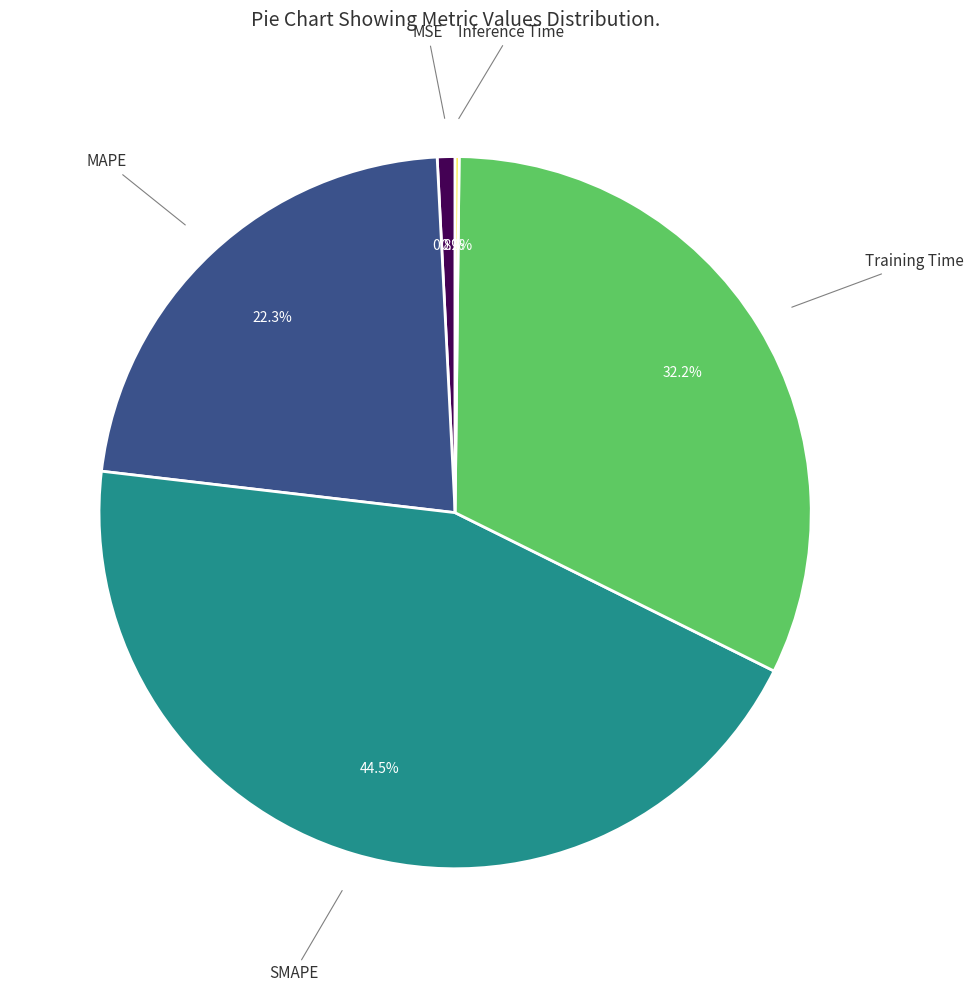

What portion of the pie excludes MAPE?

77.7%